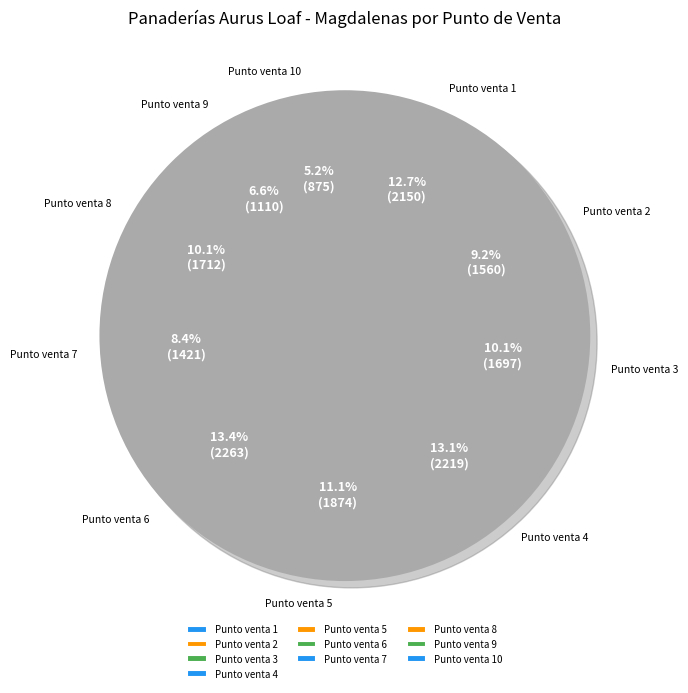

Count the number of slices in the pie.

10